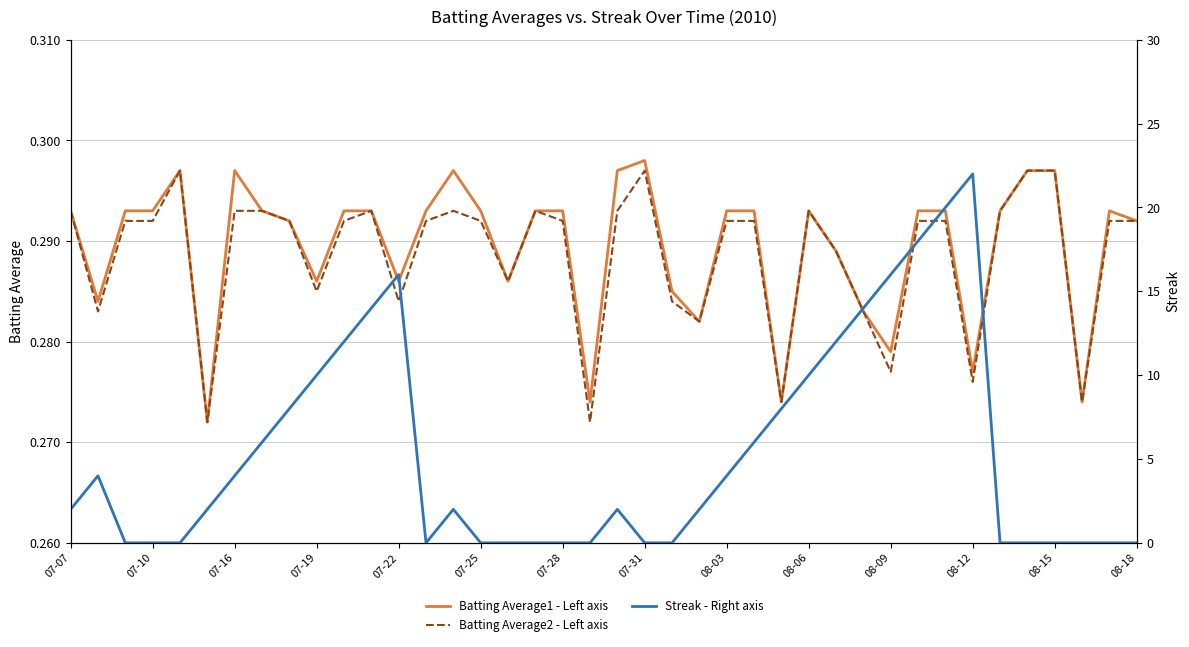

What are all the series names shown in the legend?

Batting Average1 - Left axis, Batting Average2 - Left axis, Streak - Right axis